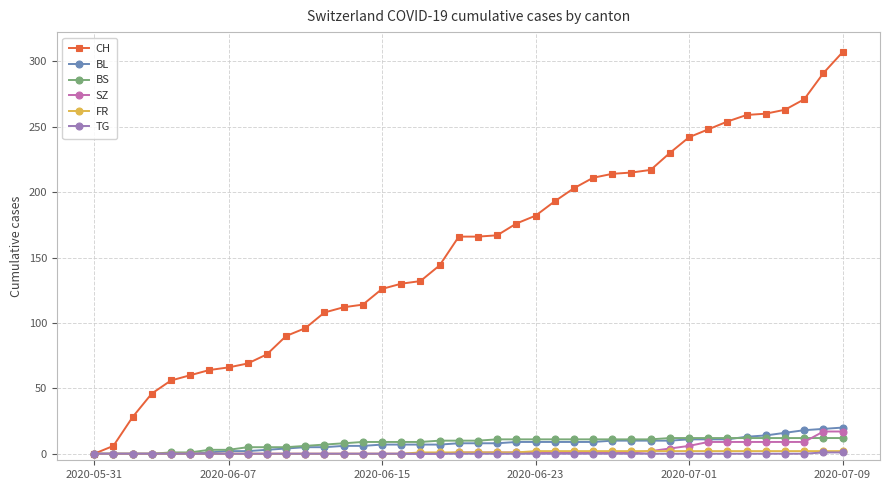

What is the maximum value shown in the chart?

307